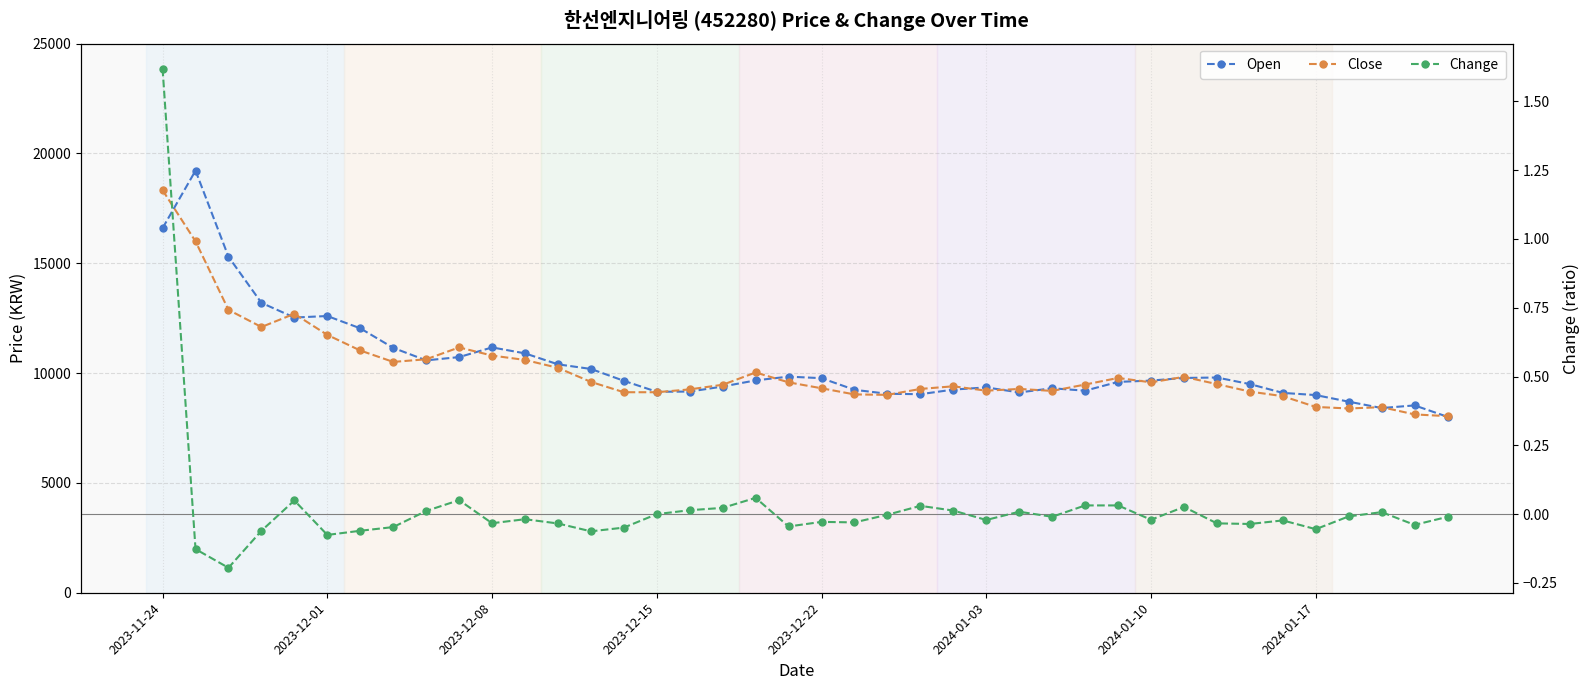

Reading left to right, list all the values displayed in this chart.

Open: 16600.0	19220.0	15300.0	13200.0	12530.0	12600.0	12040.0	11150.0	10580.0	10730.0	11170.0	10900.0	10400.0	10190.0	9650.0	9150.0	9160.0	9390.0	9670.0	9840.0	9770.0	9240.0	9060.0	9040.0	9250.0	9350.0	9120.0	9310.0	9200.0	9600.0	9660.0	9780.0	9800.0	9500.0	9100.0	9000.0	8700.0	8410.0	8530.0	8010.0
Close: 18330.0	16000.0	12880.0	12100.0	12700.0	11740.0	11030.0	10510.0	10630.0	11170.0	10800.0	10600.0	10240.0	9600.0	9130.0	9130.0	9260.0	9470.0	10030.0	9580.0	9310.0	9030.0	9010.0	9280.0	9400.0	9200.0	9280.0	9190.0	9480.0	9780.0	9580.0	9830.0	9500.0	9160.0	8950.0	8460.0	8390.0	8450.0	8120.0	8040.0
Change: 1.6	-0.1	-0.2	-0.1	0.0	-0.1	-0.1	-0.0	0.0	0.1	-0.0	-0.0	-0.0	-0.1	-0.0	0.0	0.0	0.0	0.1	-0.0	-0.0	-0.0	-0.0	0.0	0.0	-0.0	0.0	-0.0	0.0	0.0	-0.0	0.0	-0.0	-0.0	-0.0	-0.1	-0.0	0.0	-0.0	-0.0